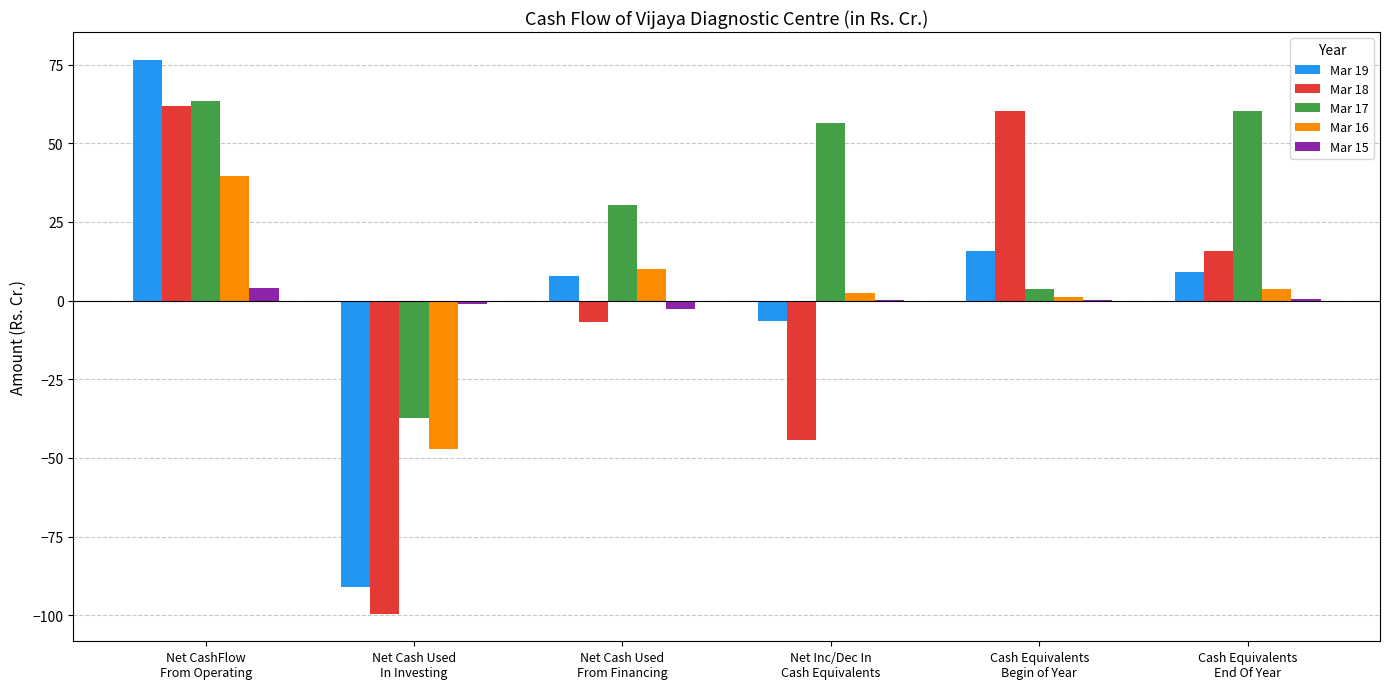

Is the value of Mar 18 at Cash Equivalents
Begin of Year greater than the value of Mar 16 at Net CashFlow
From Operating?

Yes